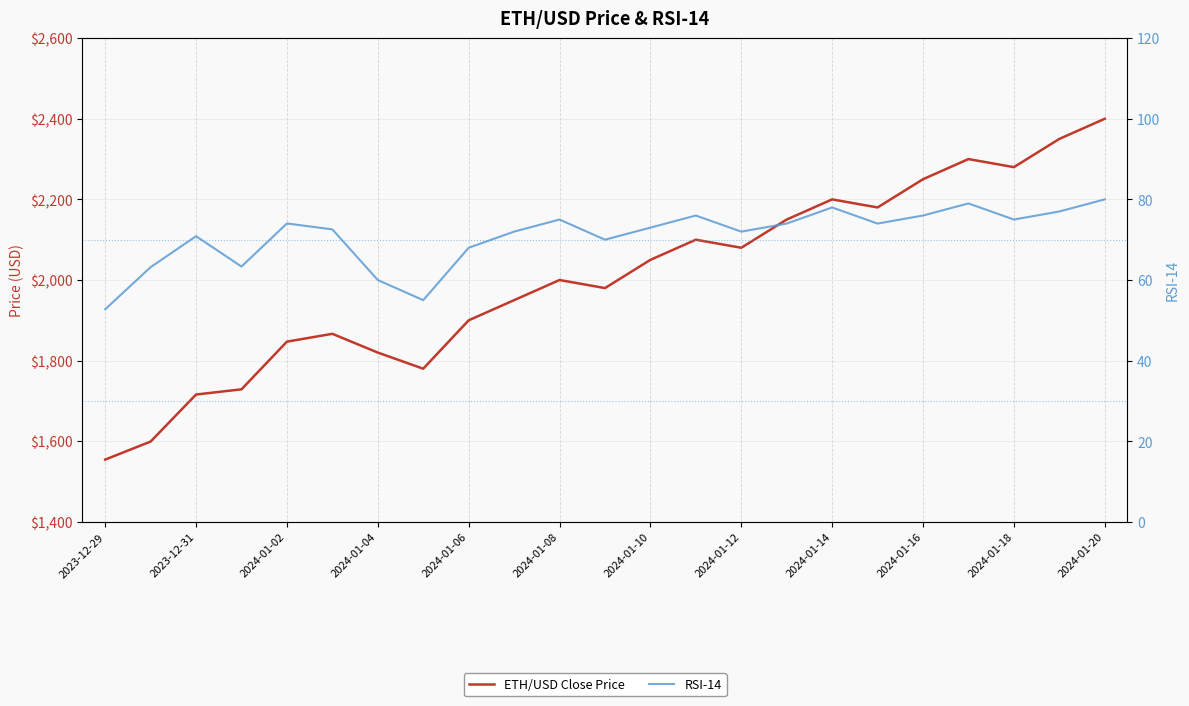

At which category is the sum across all series the highest?

2024-01-20